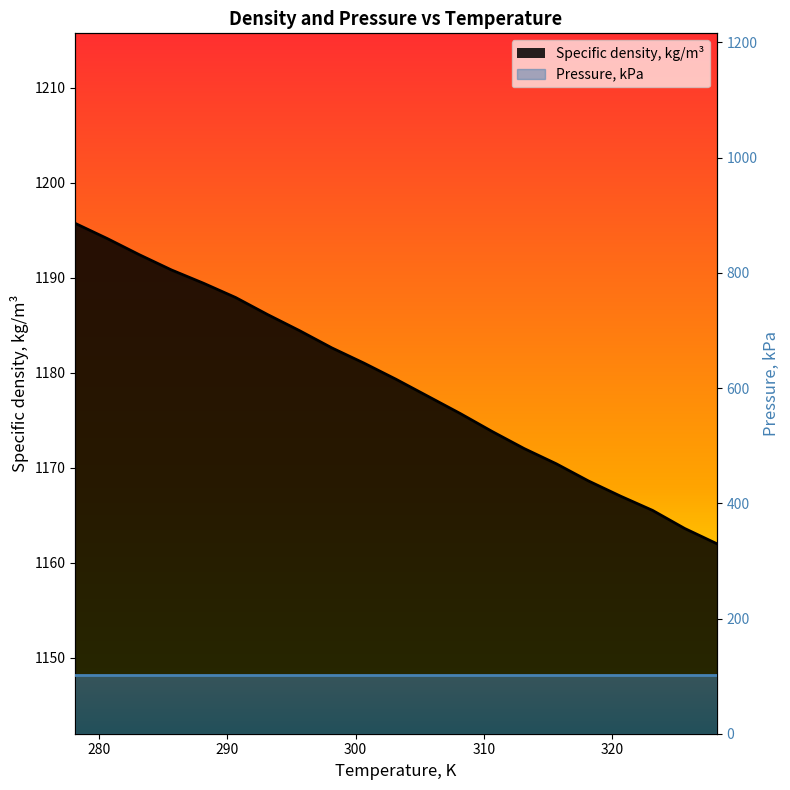

The value at 300.65 is 462.9. True or false?

False